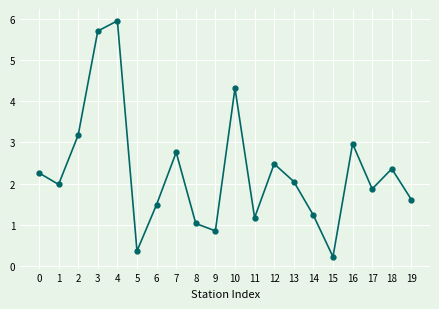

Rank the categories by value from highest to lowest.

4, 3, 10, 2, 16, 7, 12, 18, 0, 13, 1, 17, 19, 6, 14, 11, 8, 9, 5, 15